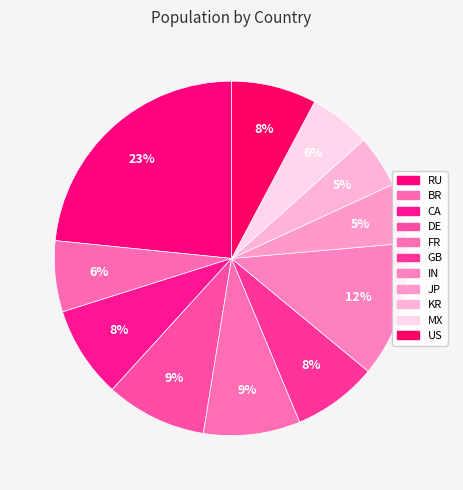

To the nearest percent, what portion does JP represent?

5%